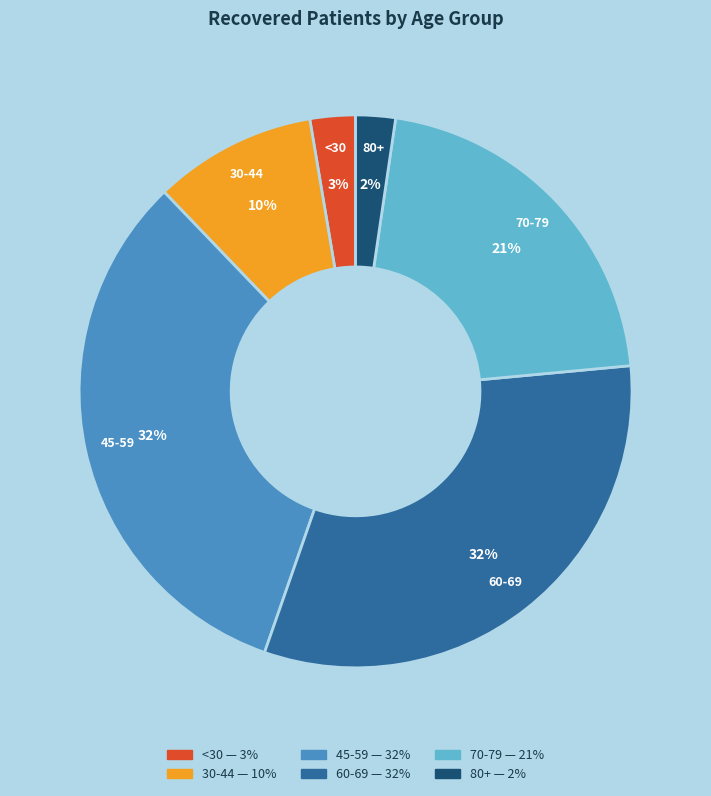

How many slices are in this pie chart?

6